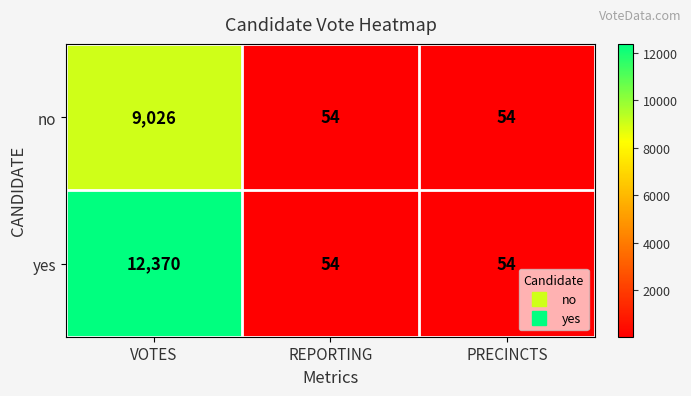

Which series has the largest total across all categories?

yes